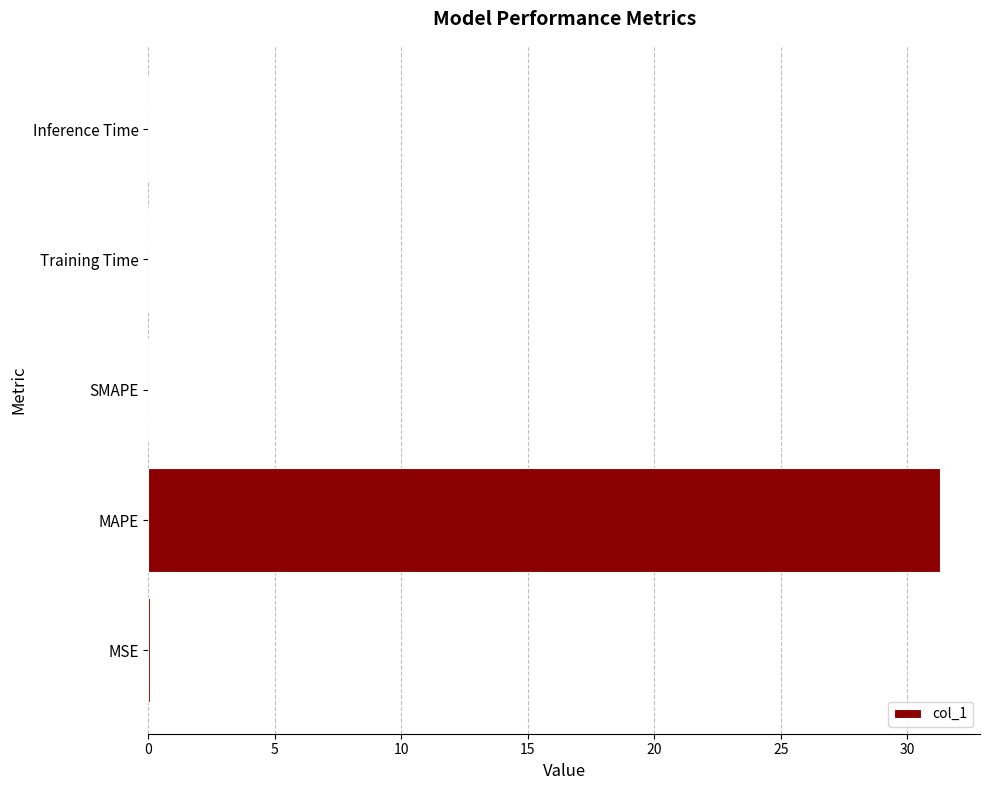

What is the greatest value displayed?

31.3